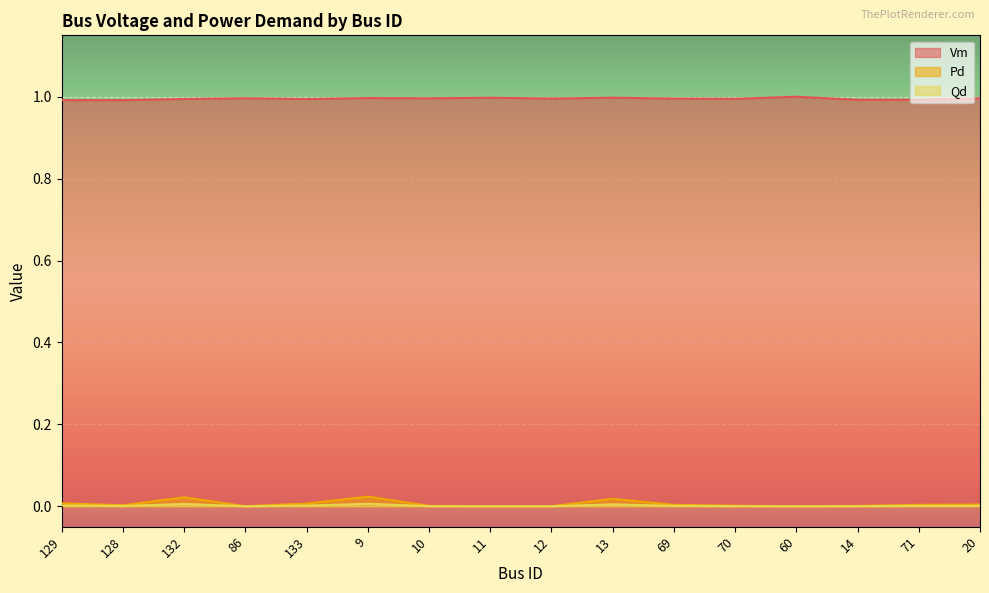

What are all the series names shown in the legend?

Vm, Pd, Qd